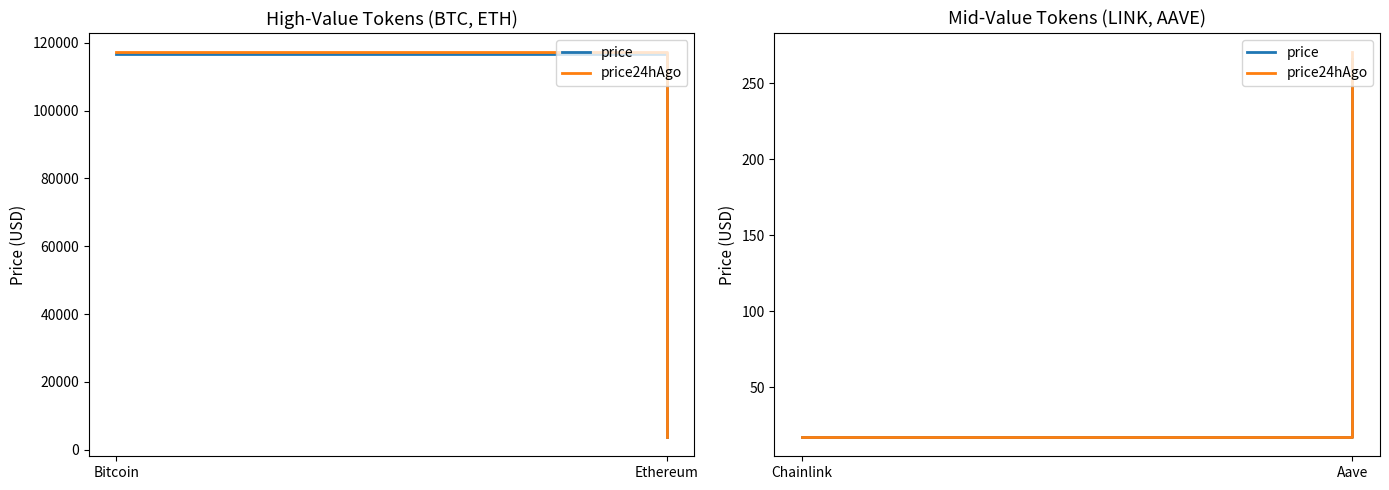

What is the label of the 1st point from the right?

Aave